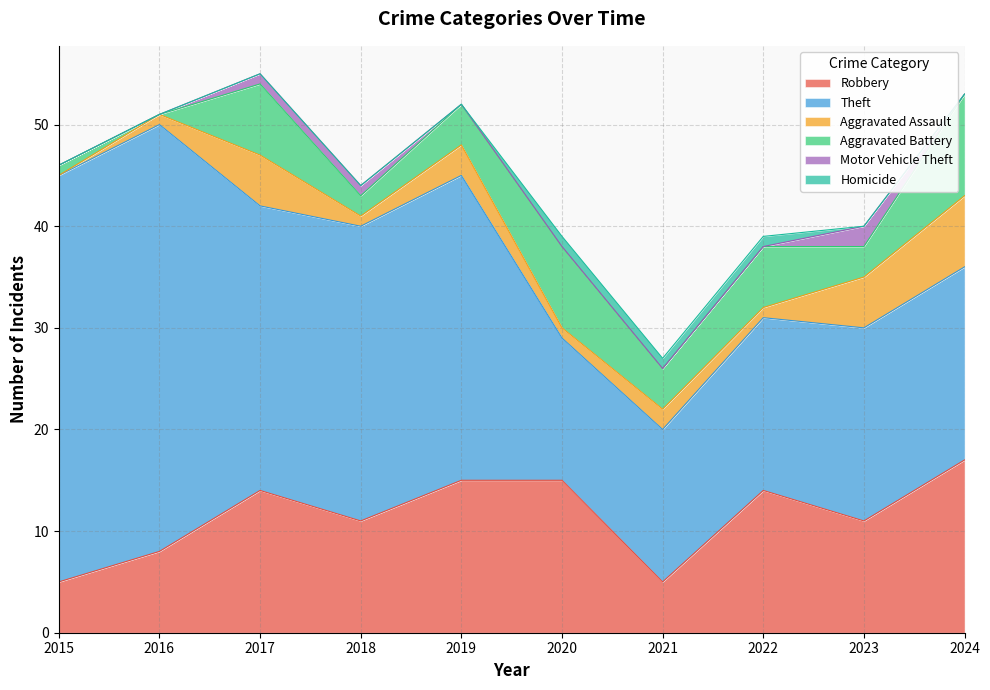

Read the Homicide value at 2022.

1